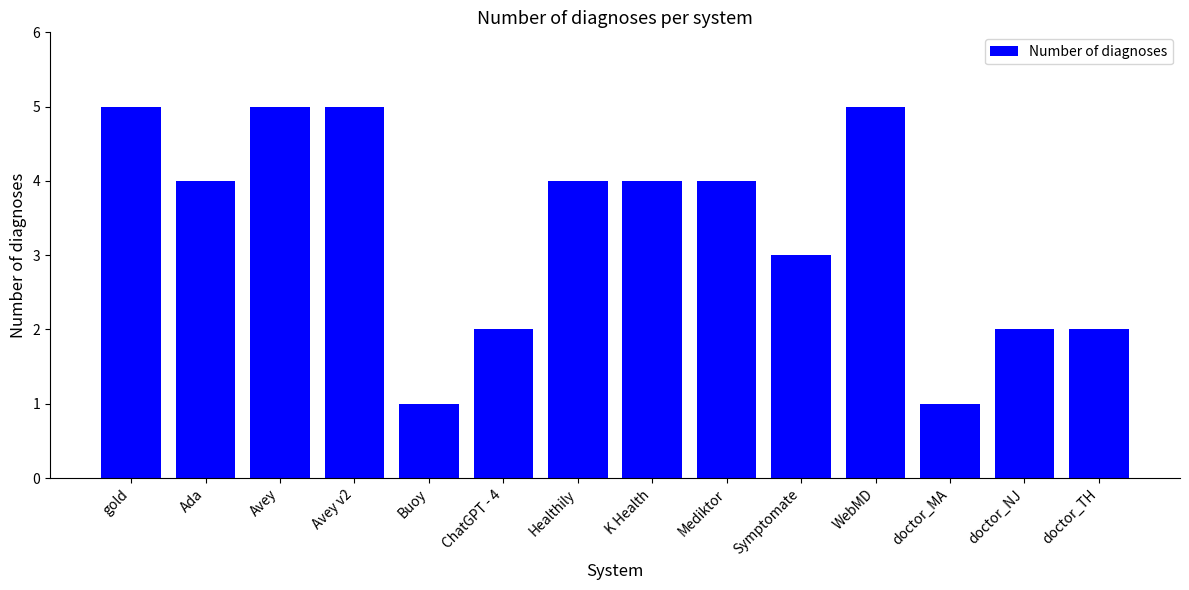

Where does the data first go above 4?

gold